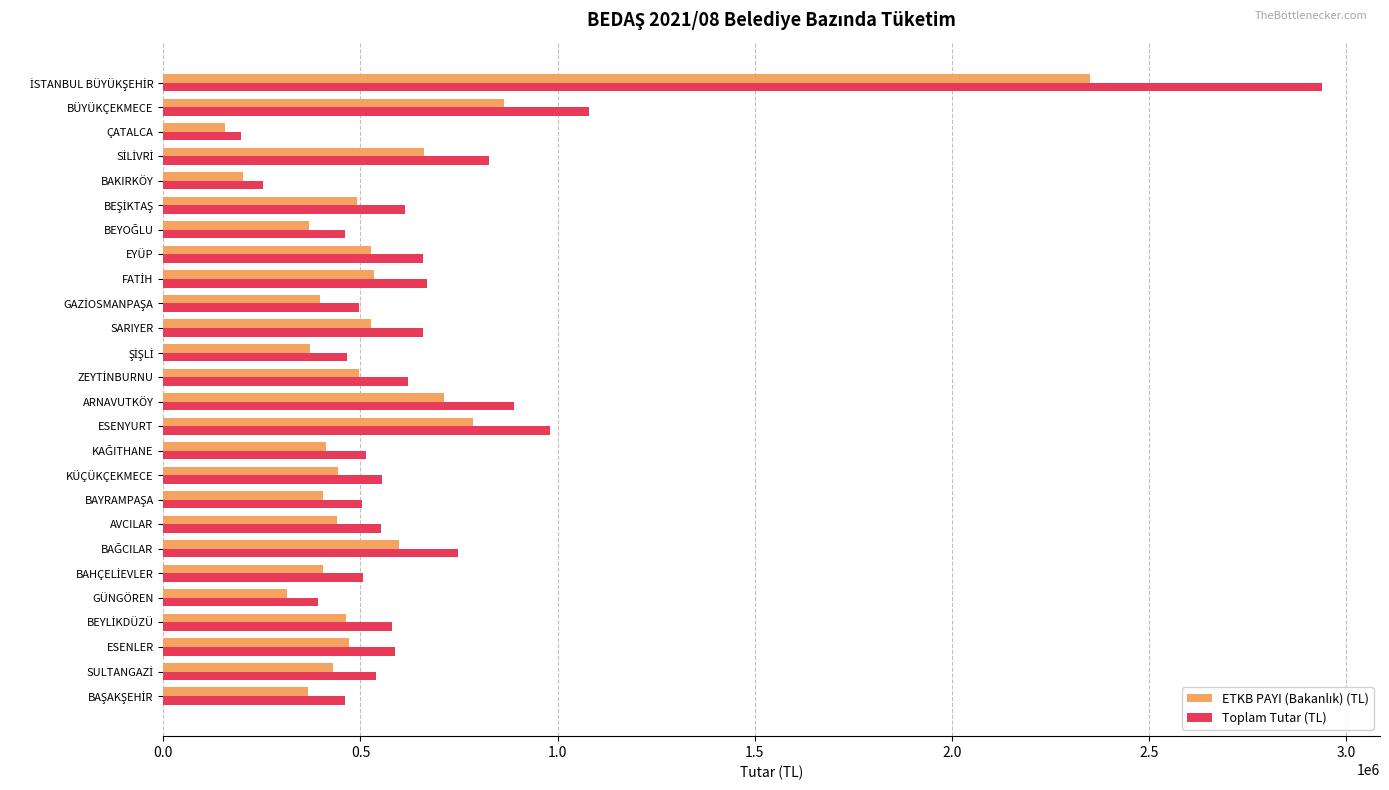

Which series has the largest range (max minus min)?

Toplam Tutar (TL)